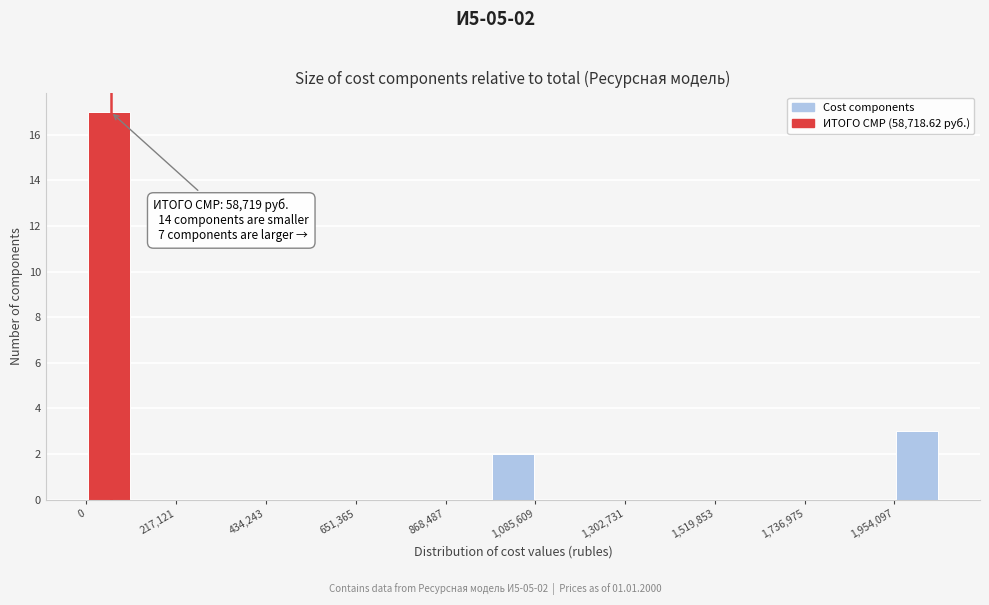

Around what value on the x-axis is the tallest bar? Give the approximate position of its centre, as read against the axis.

50000